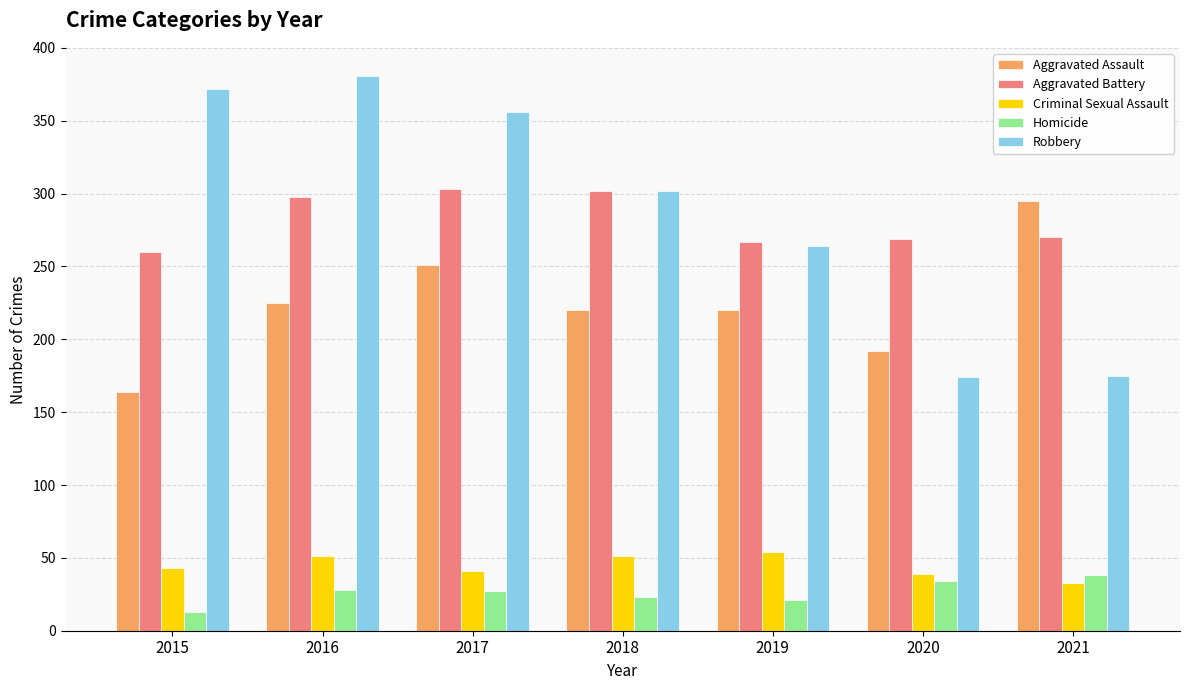

Count the number of categories in the chart.

7